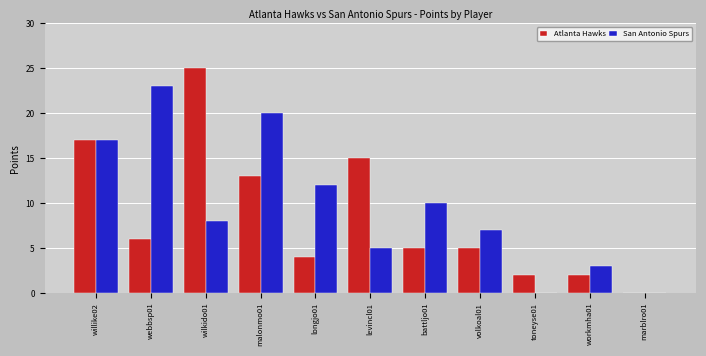

Is it true that San Antonio Spurs equals 7 at volkoal01?

True